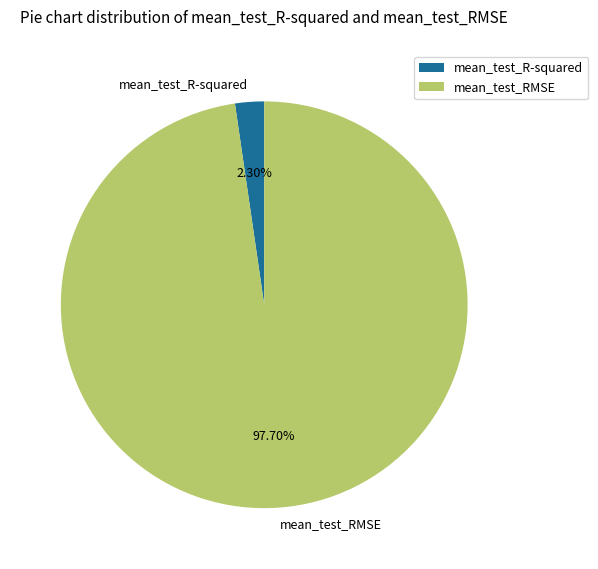

Which has a higher value, mean_test_R-squared or mean_test_RMSE?

mean_test_RMSE